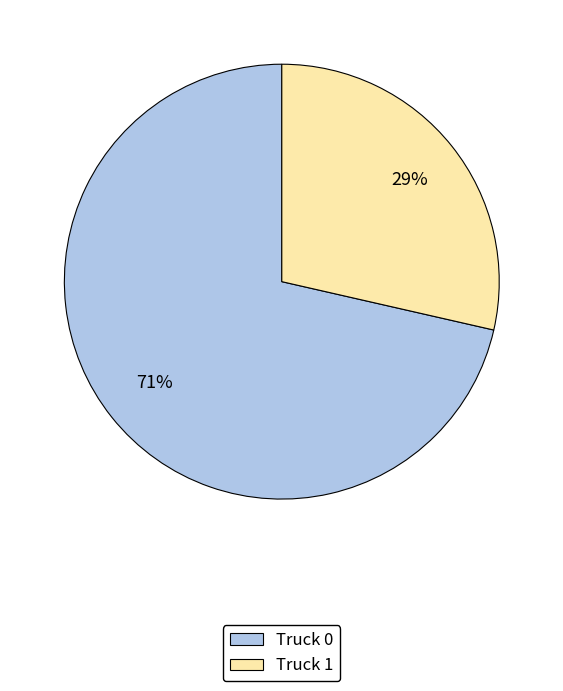

Do Truck 1 and Truck 0 together represent more than half of the pie?

Yes